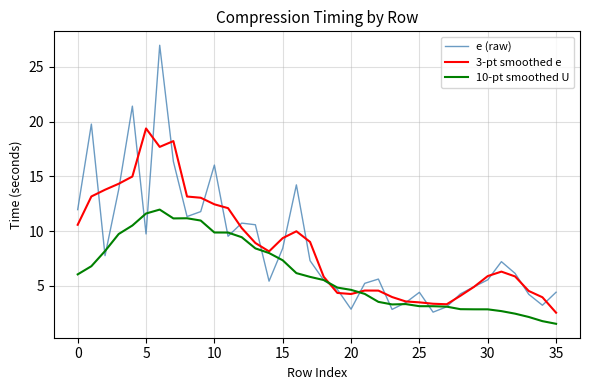

True or false: 10-pt smoothed U and 3-pt smoothed e cross at least once.

True